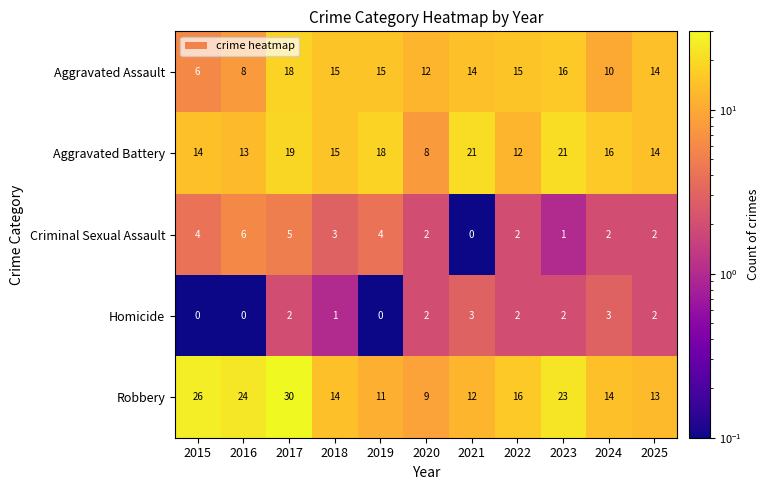

How many series are shown in this chart?

5